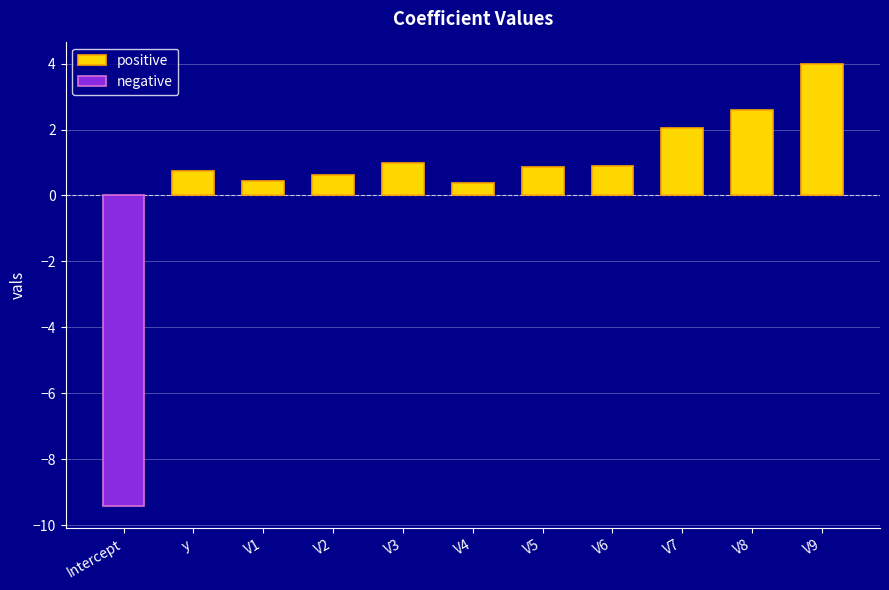

What is the maximum value for positive?

4.0